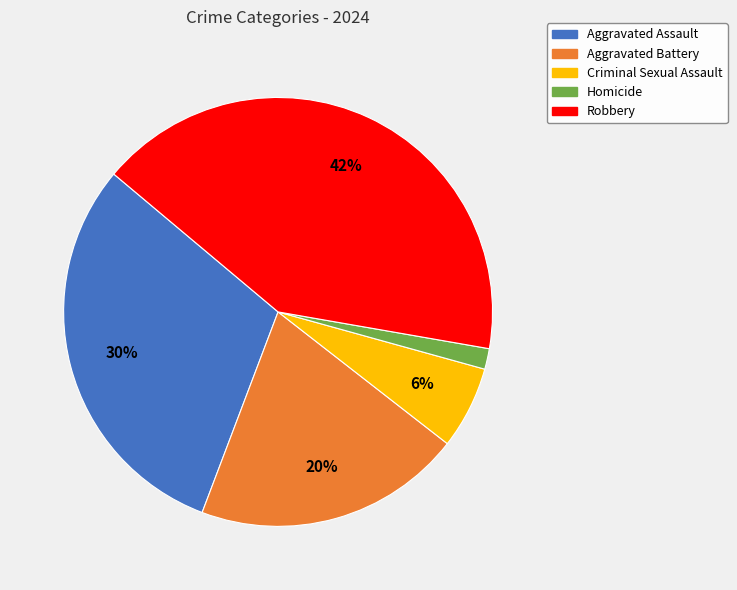

To the nearest percent, what is the average slice percentage?

20%